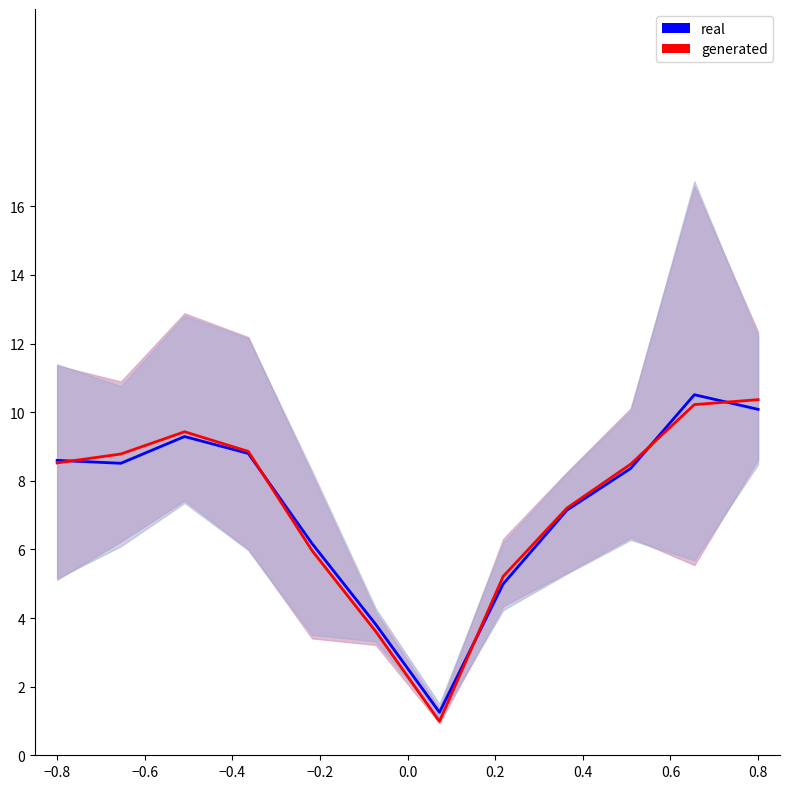

True or false: real and generated intersect in this chart.

True